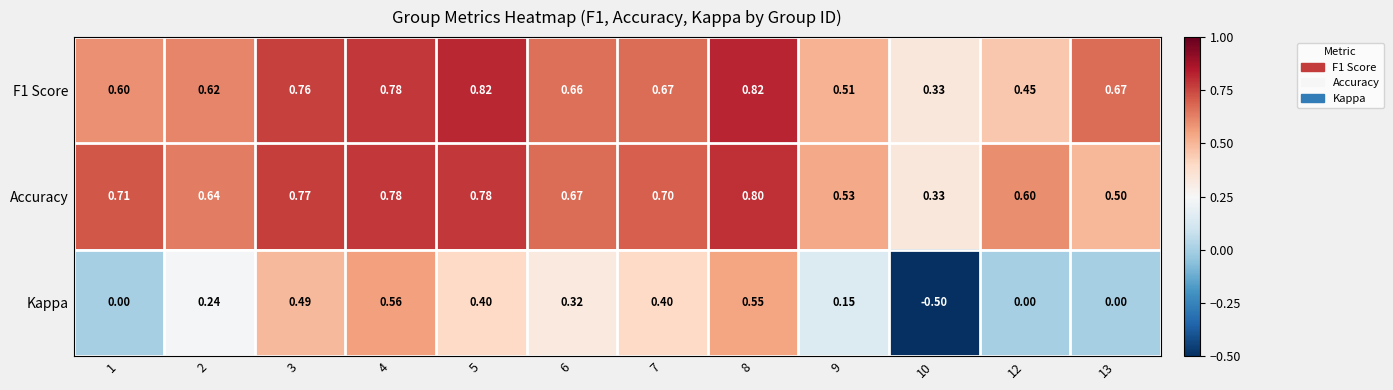

Is the value of Kappa at 4 greater than the value of Accuracy at 8?

No